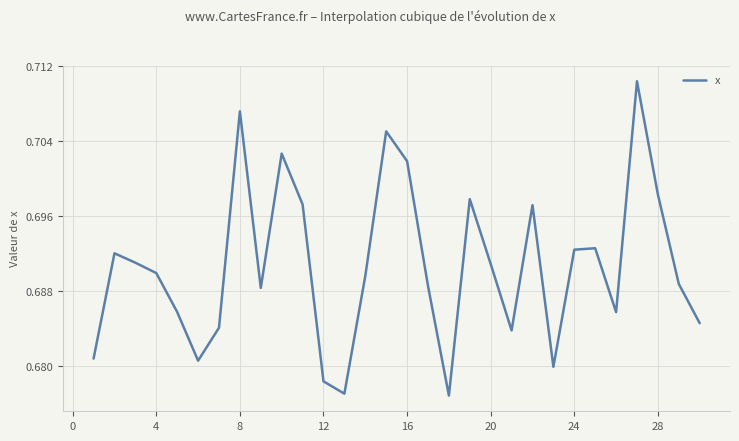

How many lines are shown in the chart?

1